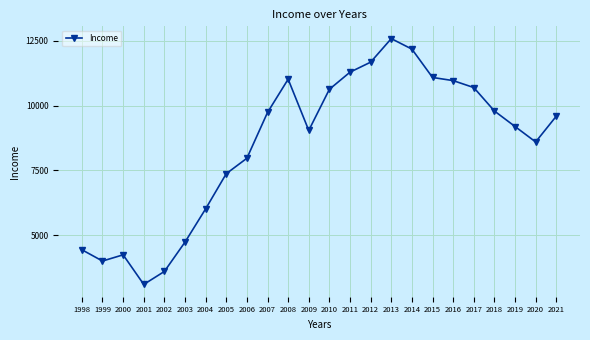

True or false: the data shows 9044 at 2009.

True